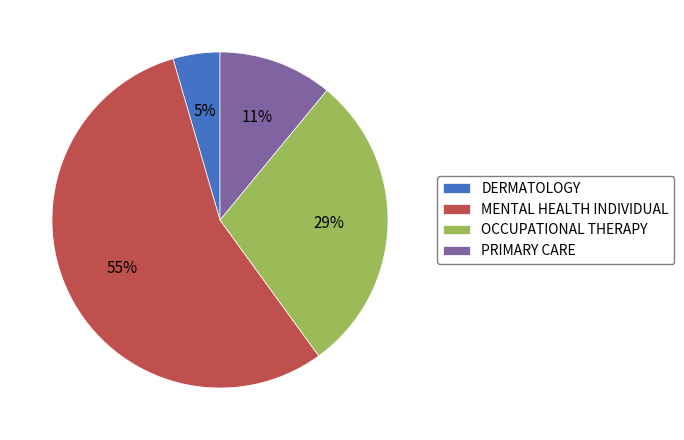

How many segments does this pie chart have?

4